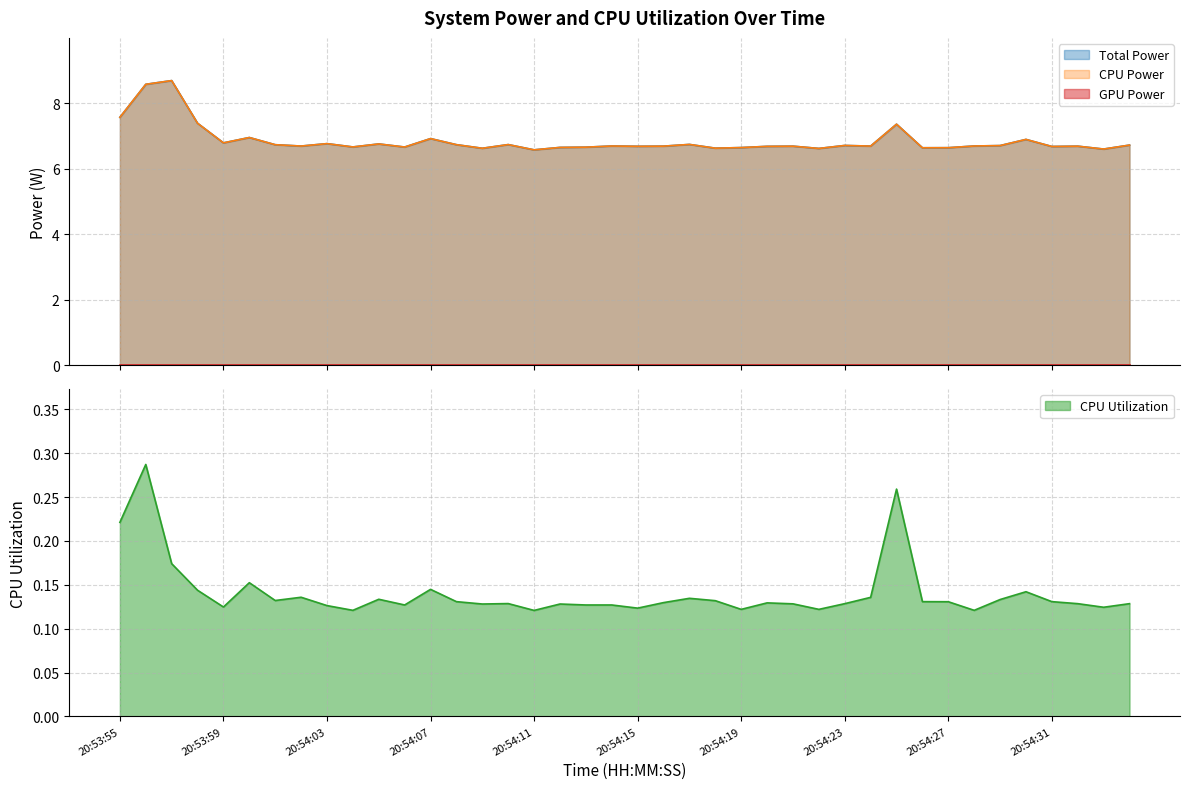

The Total Power series shows 6.7 at 20:54:13. True or false?

True